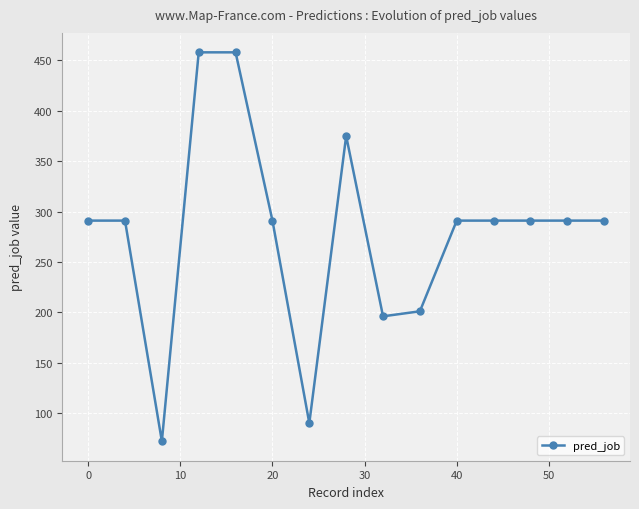

Does the chart display data point markers on the line(s)?

Yes